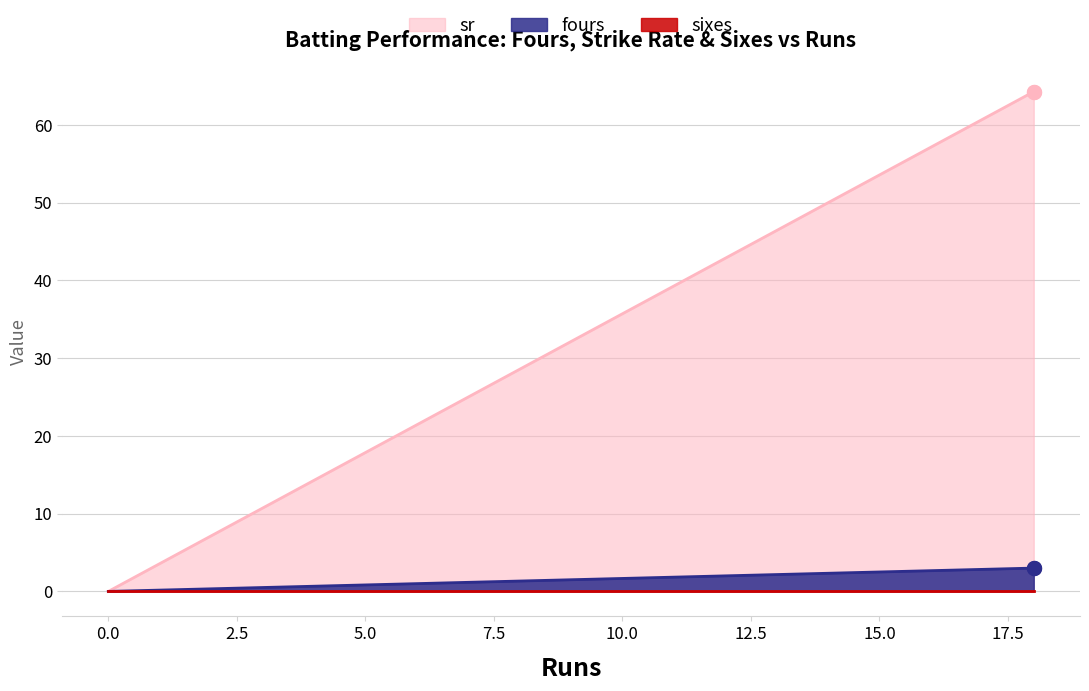

Which series has the largest total across all categories?

sr